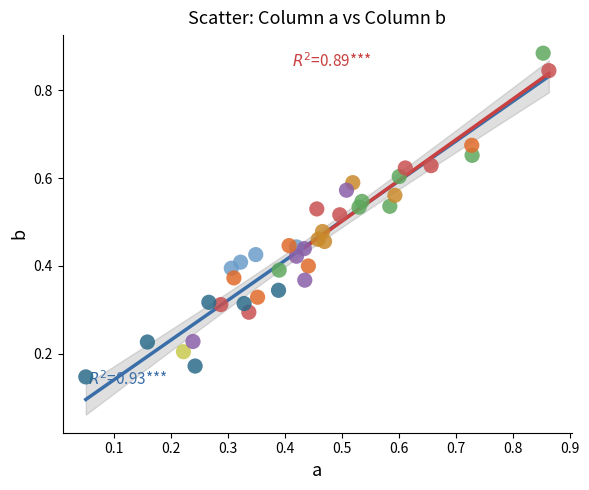

How many data points are displayed?

40